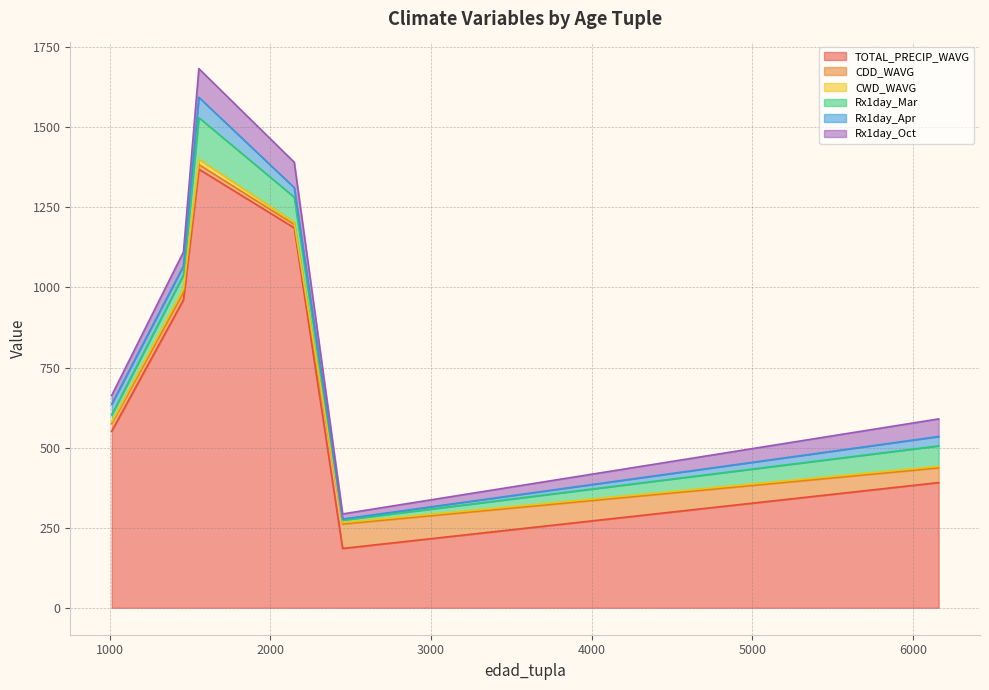

What is the minimum value for CDD_WAVG?

10.7